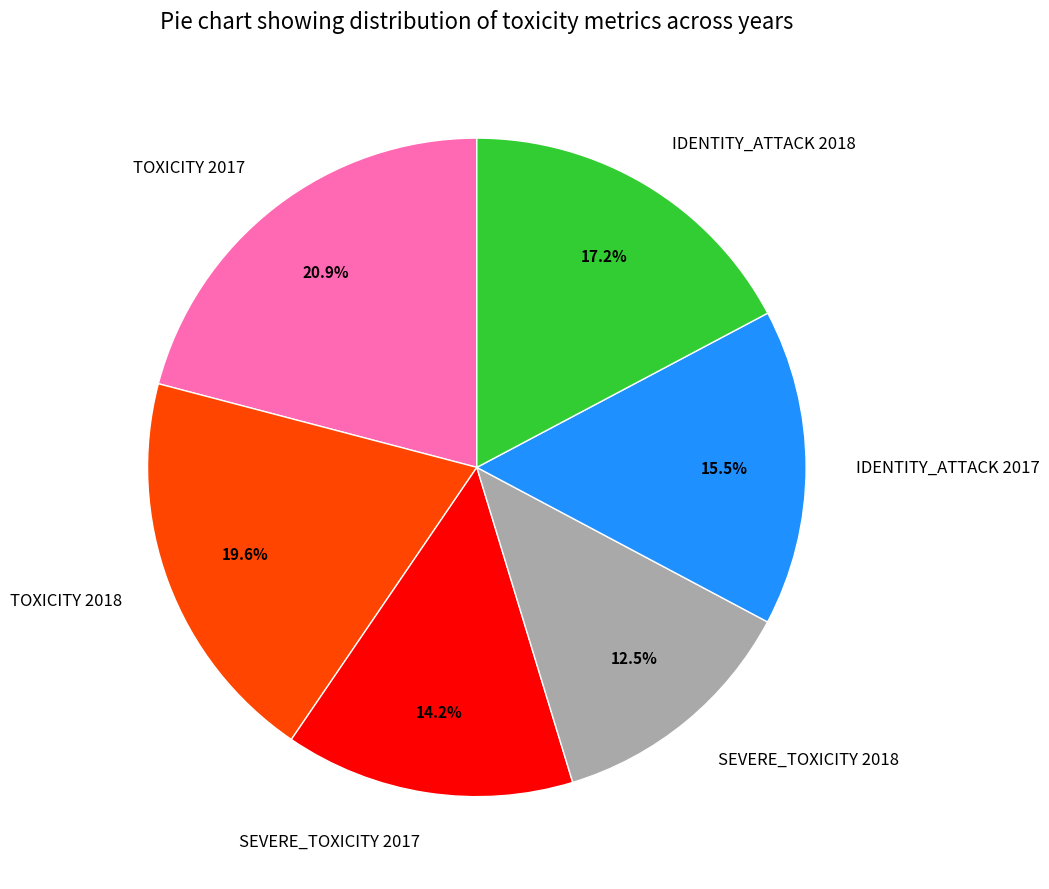

Which slice is the largest?

TOXICITY 2017